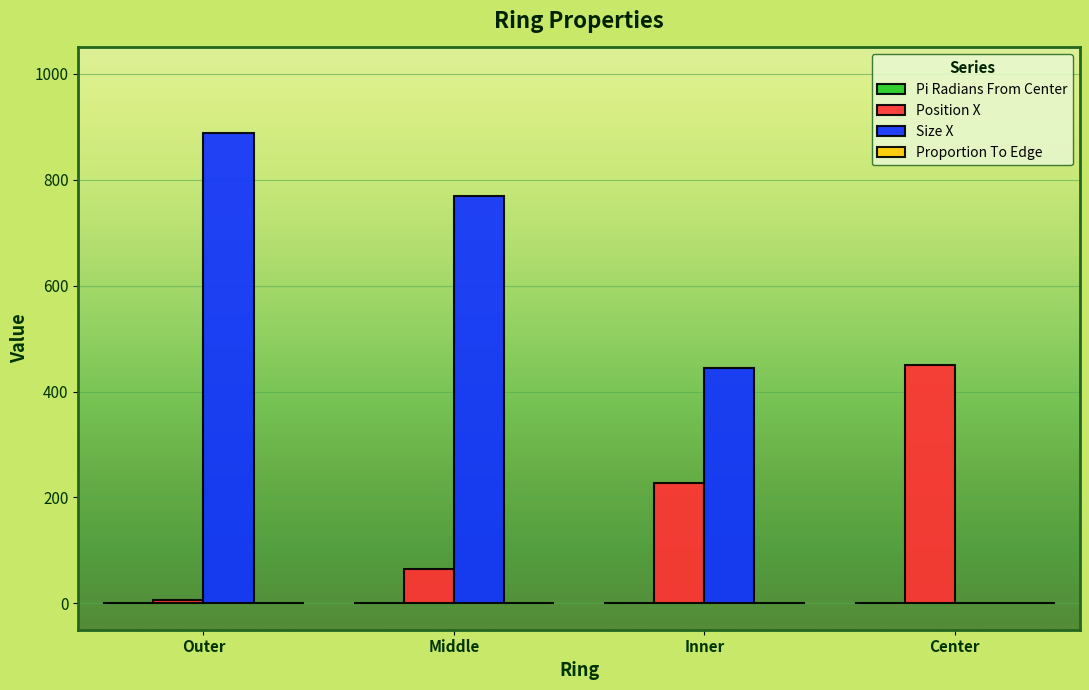

What is the greatest value displayed?

888.0